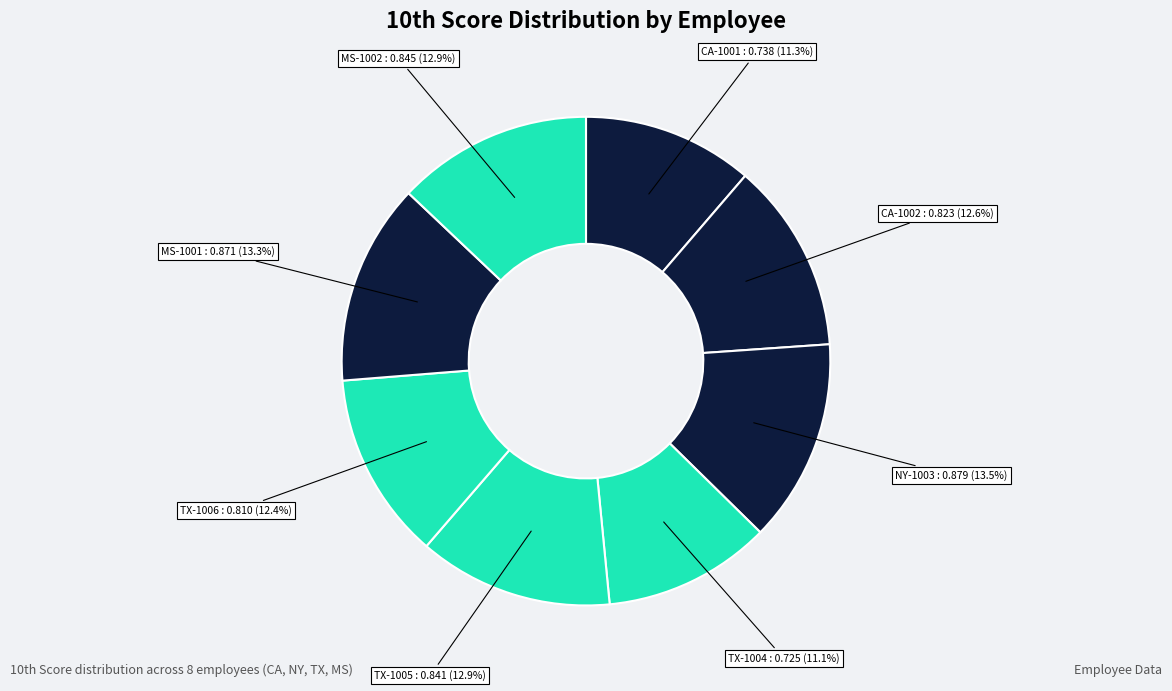

To the nearest percent, what is the average slice percentage?

12%